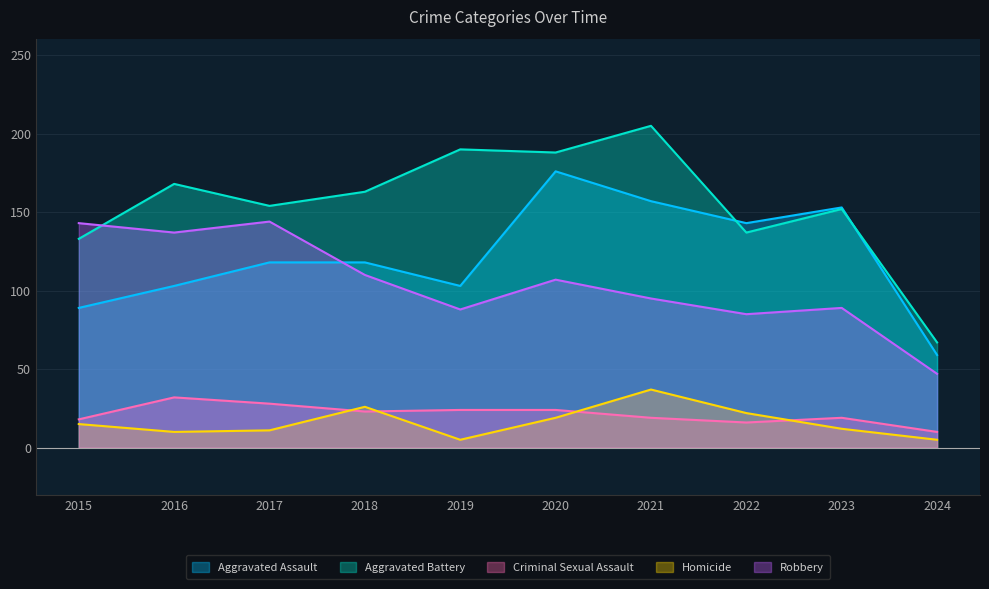

What is the spread (max minus min) of values at 2020?

169